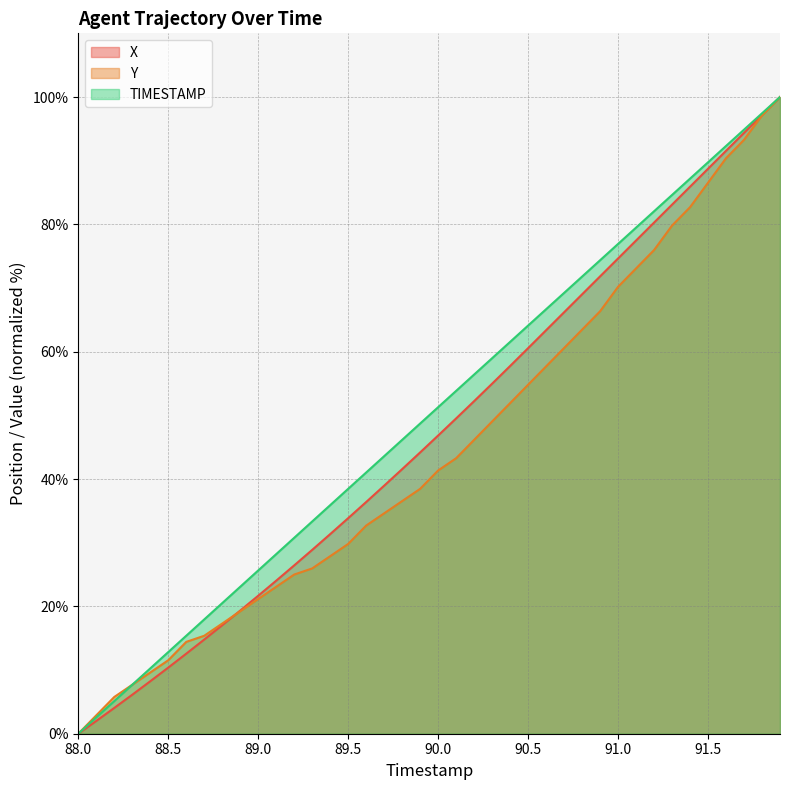

True or false: X and TIMESTAMP cross at least once.

False